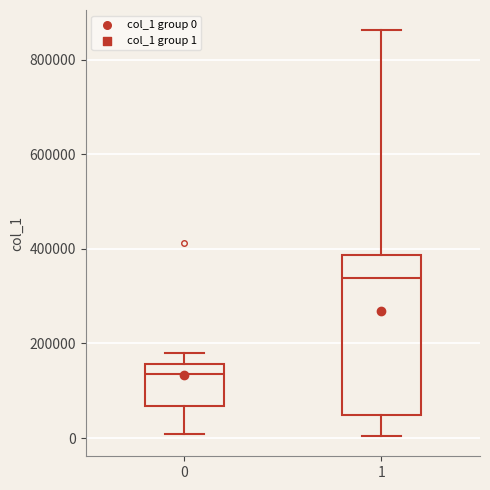

Reading left to right, transcribe this box plot: for each box, give where its median line is, the range the box spans, and where its two whiskers end, as read against the y-axis. The values are not printed on the chart, so give them approximately, as read against the axis.

0: median 140000, box 60000 to 160000, whiskers 0 to 180000
1: median 340000, box 40000 to 380000, whiskers 0 to 860000